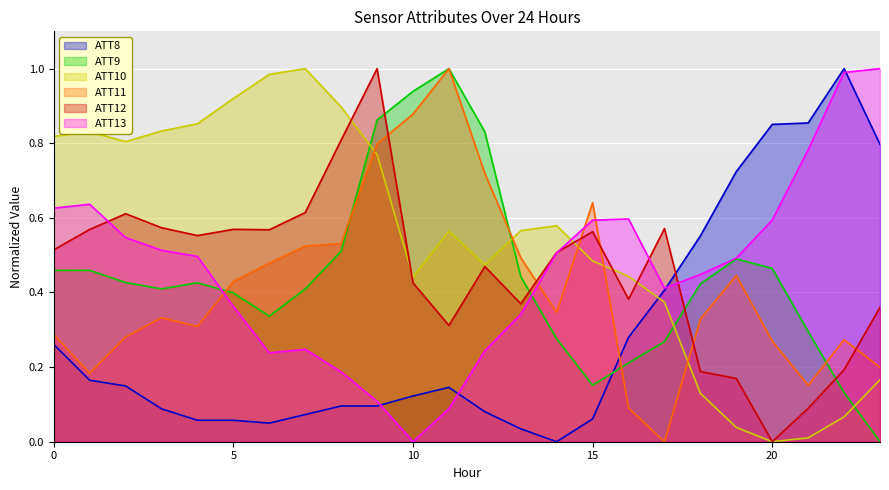

What is the highest value of the ATT10 series?

1.0